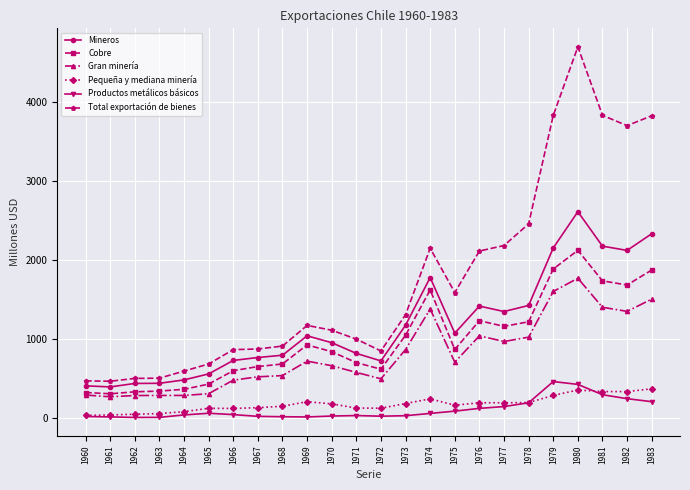

True or false: Productos metálicos básicos has a value of 244 at 1982.

True